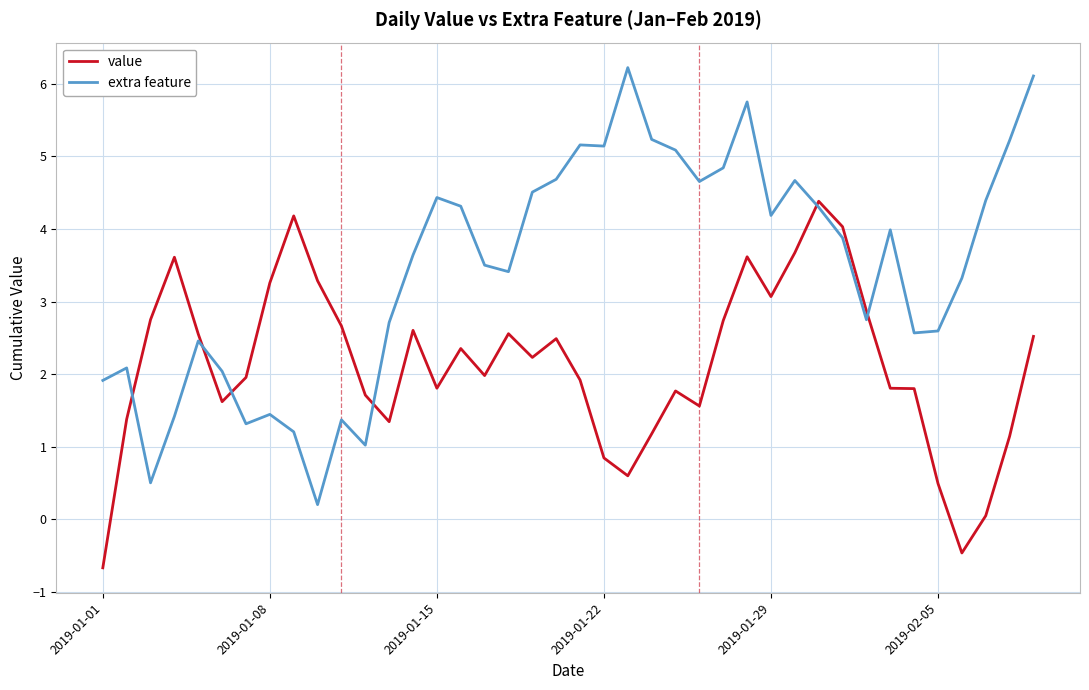

Which series has the largest total across all categories?

extra feature